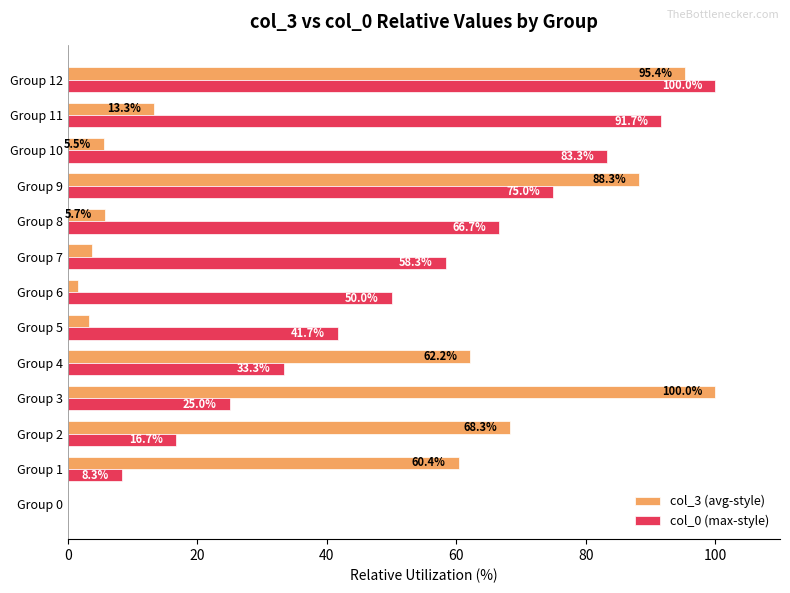

Which series has the largest total across all categories?

col_0 (max-style)